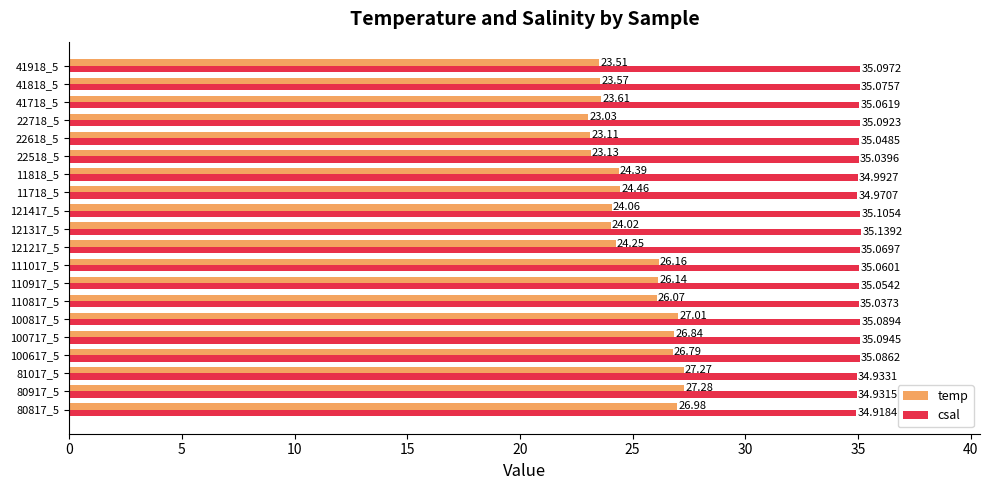

Is the value of temp at 100617_5 greater than the value of csal at 80817_5?

No